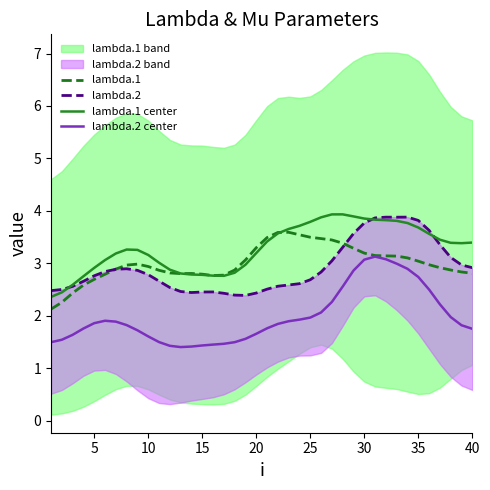

What is the maximum value for lambda.1 center?

3.9